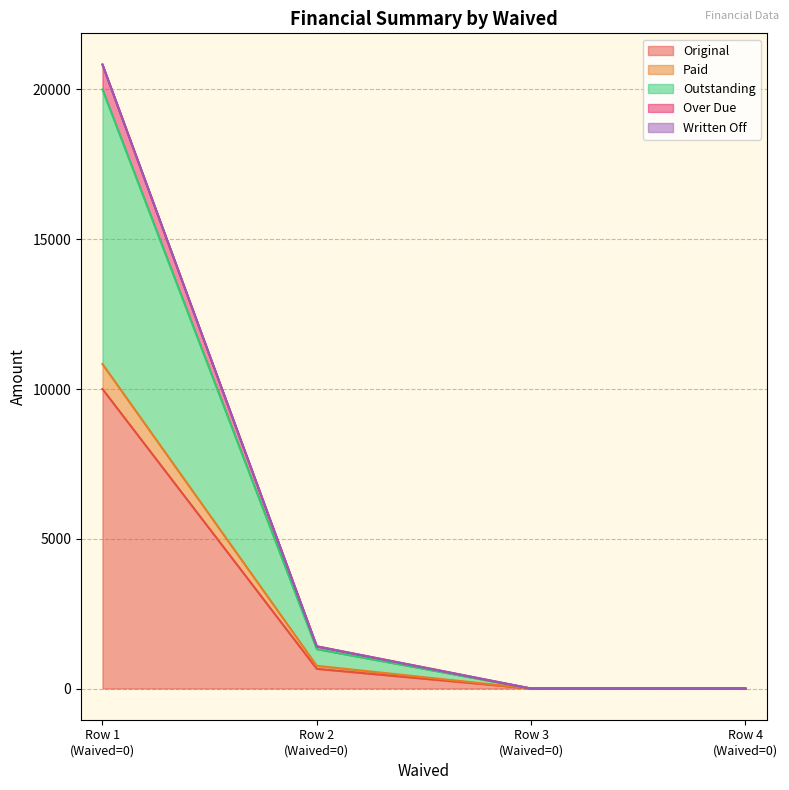

Does the chart have visible grid lines?

Yes